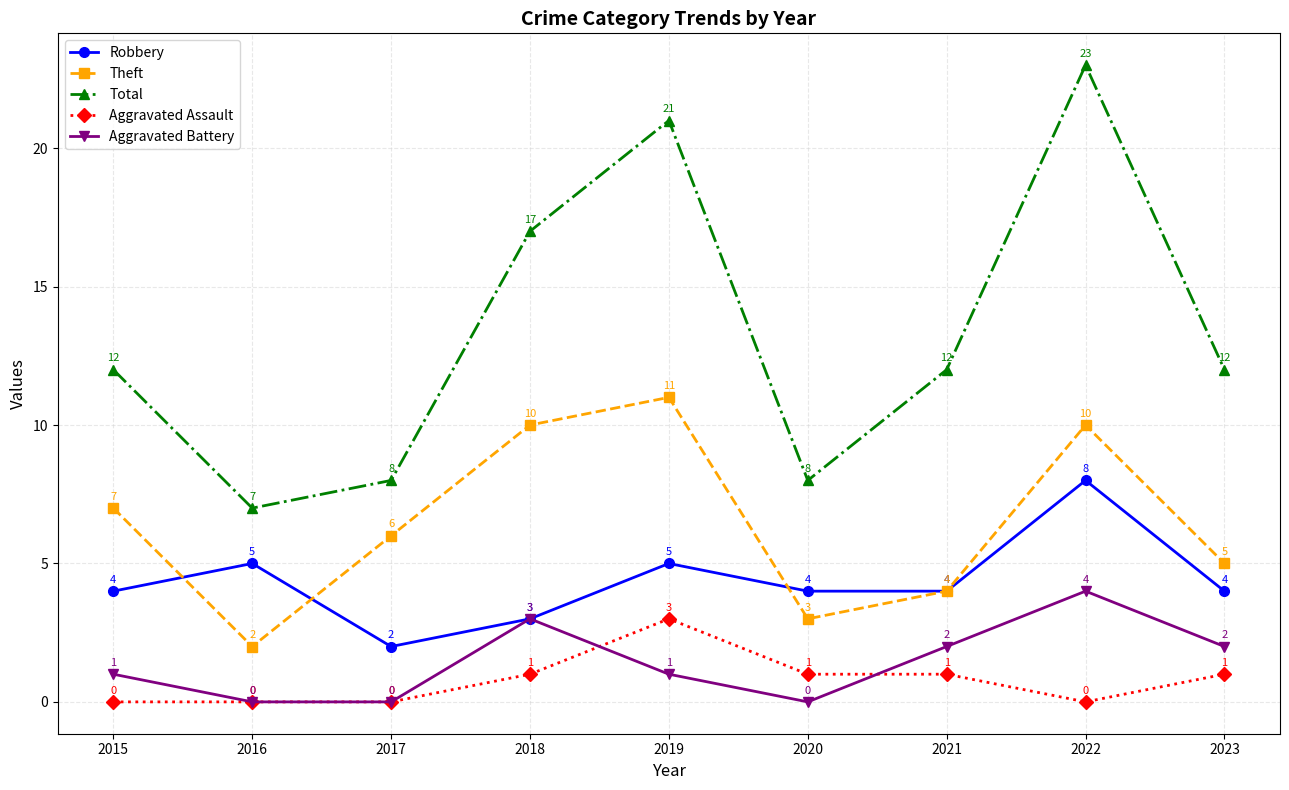

The Robbery series shows 5 at 2018. True or false?

False